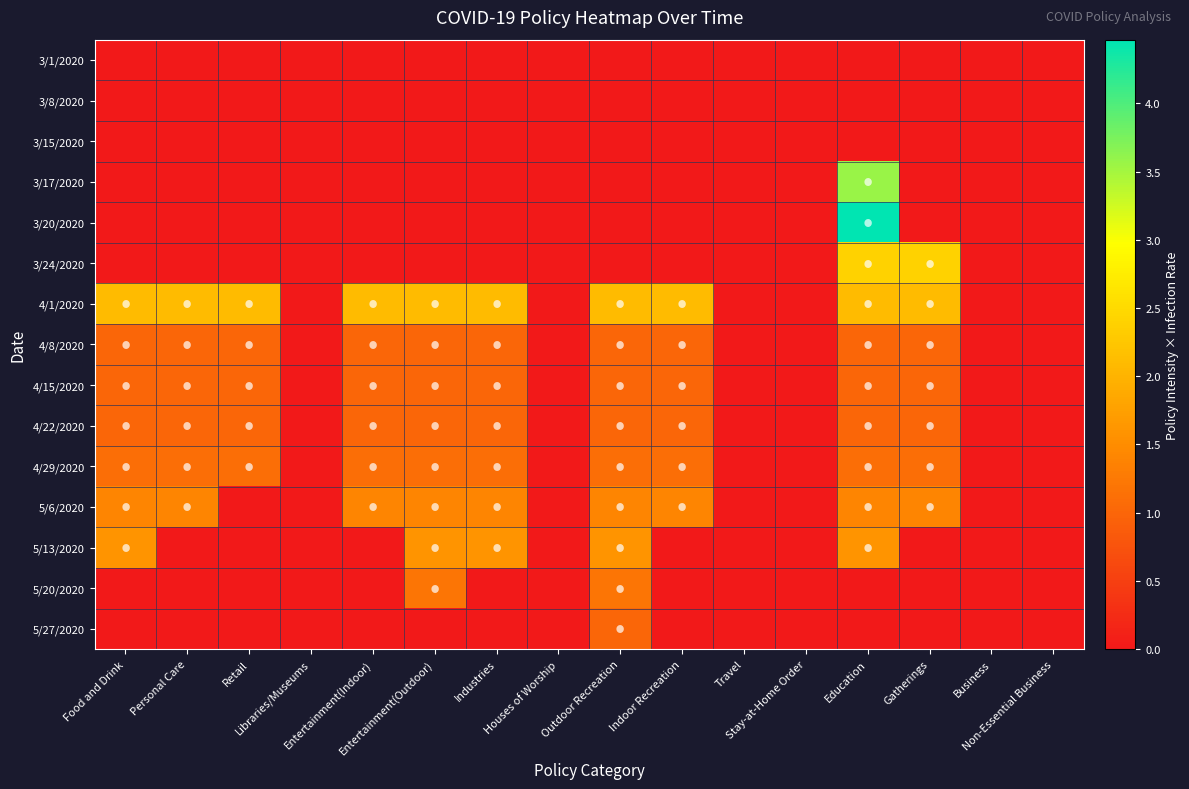

Which series changed the most between Education and Business?

3/20/2020